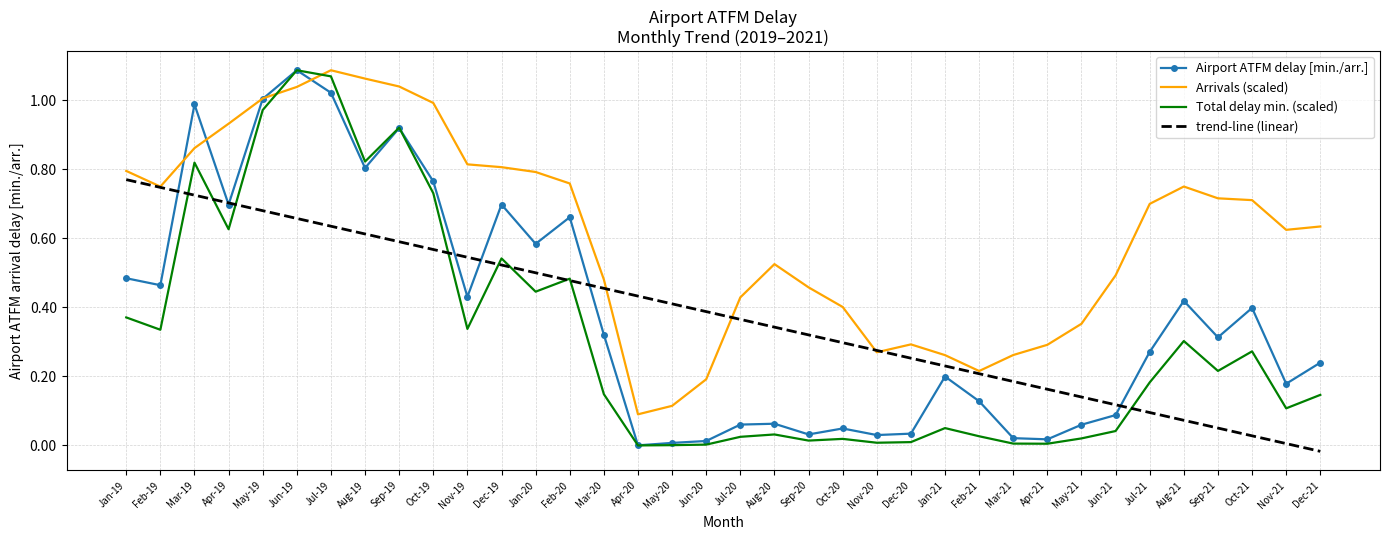

At how many categories does at least one series exceed 0?

36